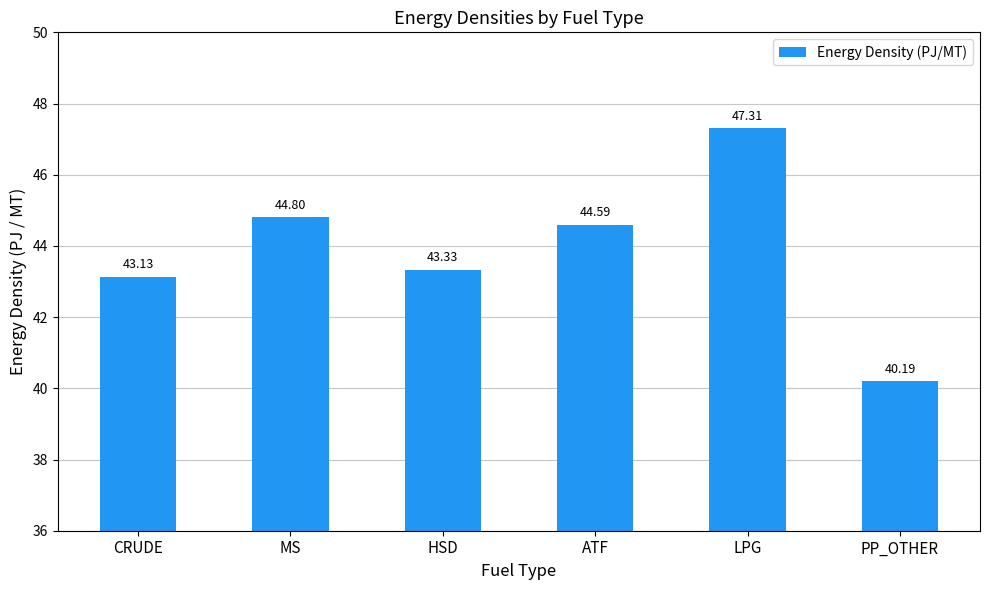

How many series are shown in this chart?

1